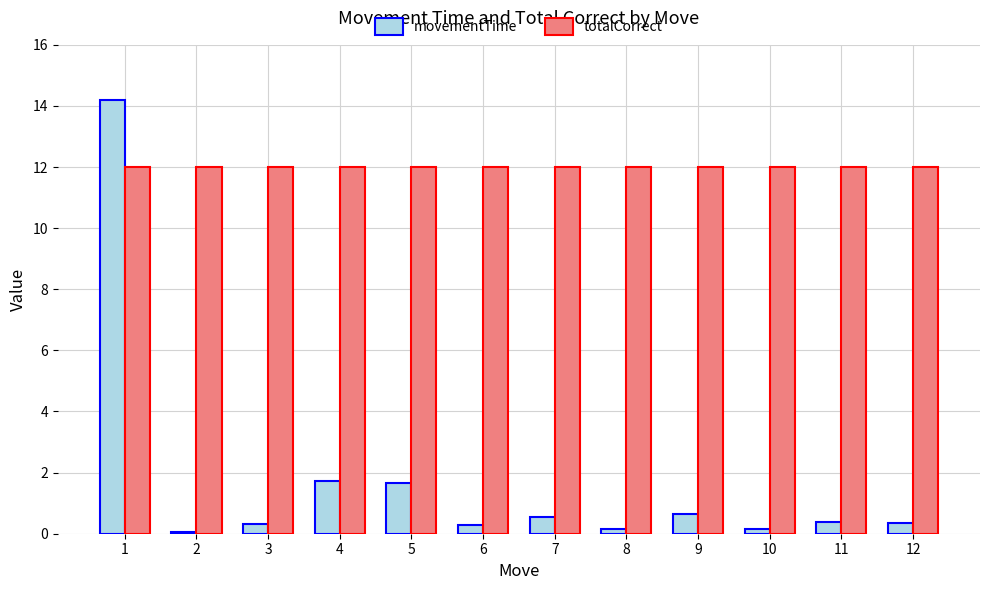

At how many categories does at least one series exceed 7?

12